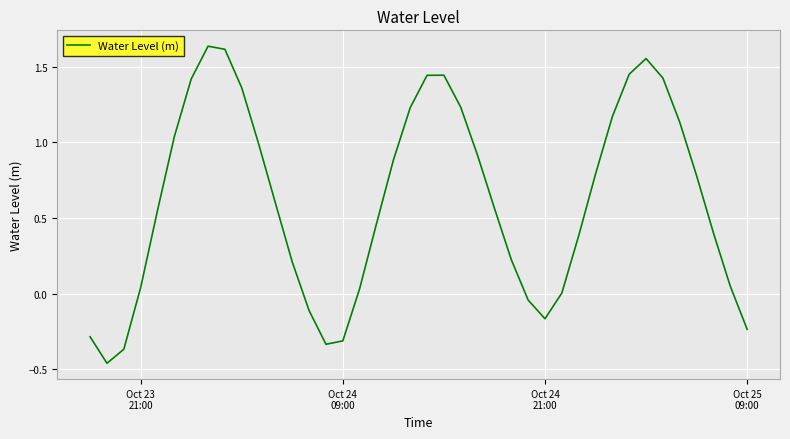

What is the difference between the maximum and minimum values?

2.1